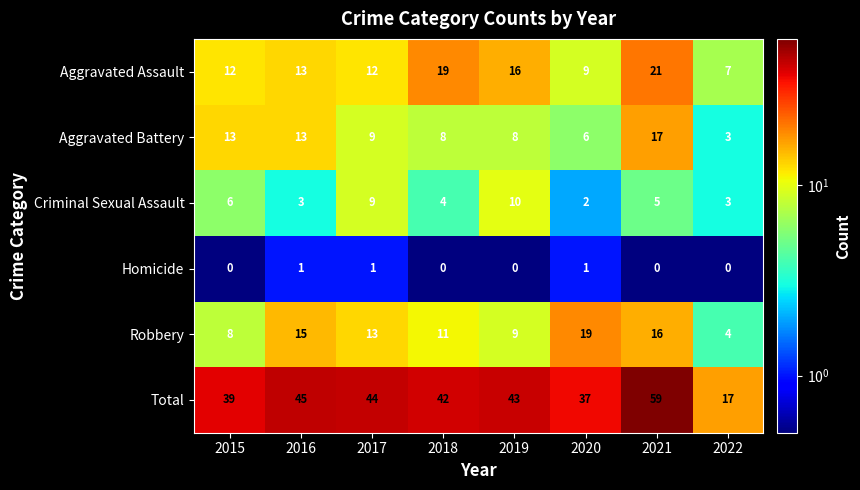

What is the sum of all Homicide values?

3